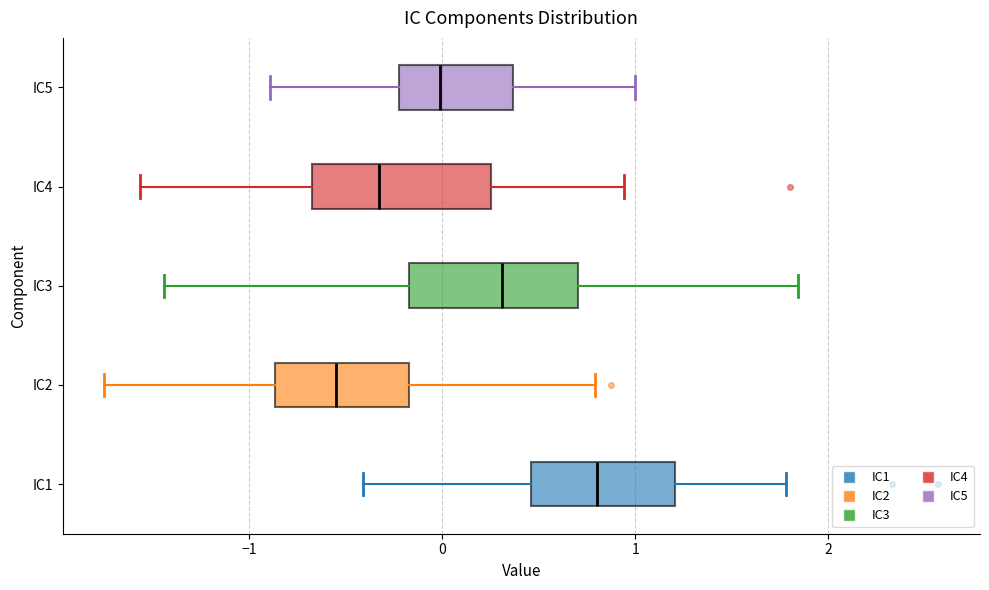

Where does the left whisker of the box for IC5 end on the x-axis? The values are not printed on the chart, so give them approximately, as read against the axis.

-0.9